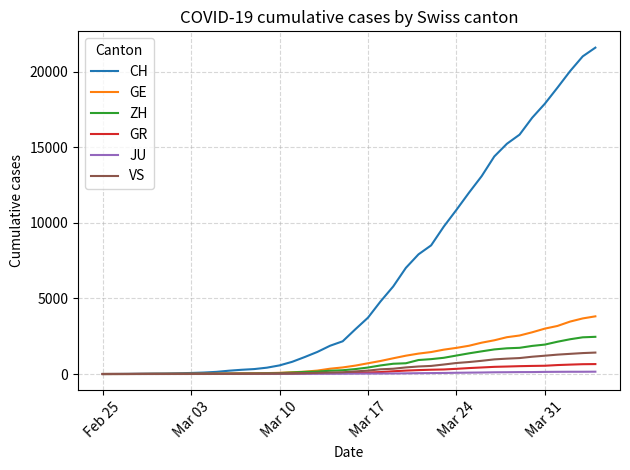

Which series has the largest total across all categories?

CH